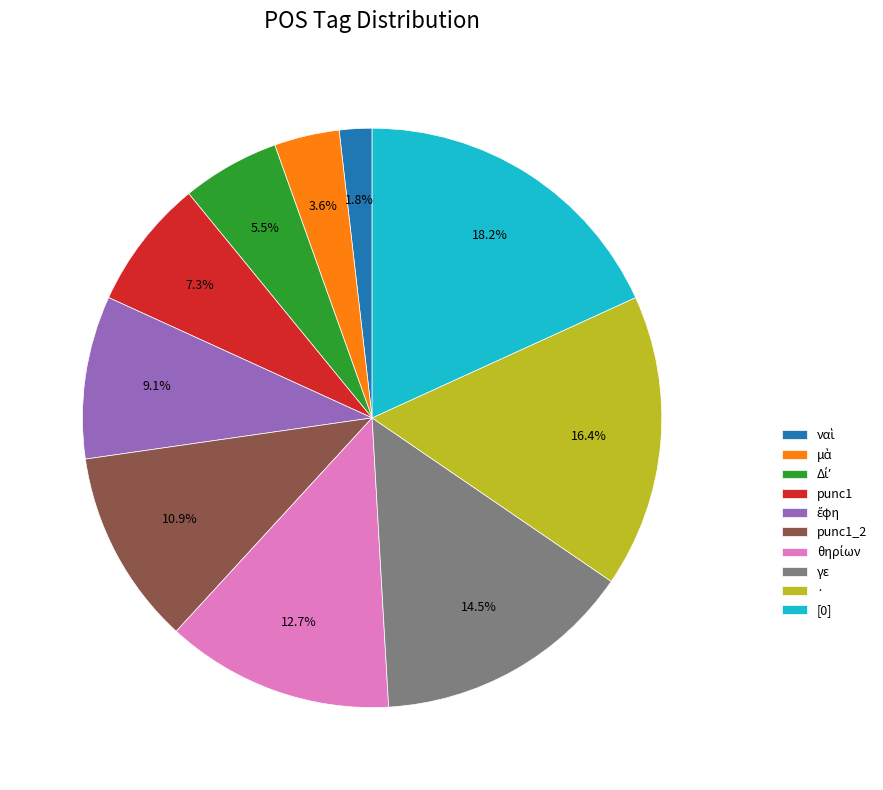

What is the largest slice in the pie chart?

[0]